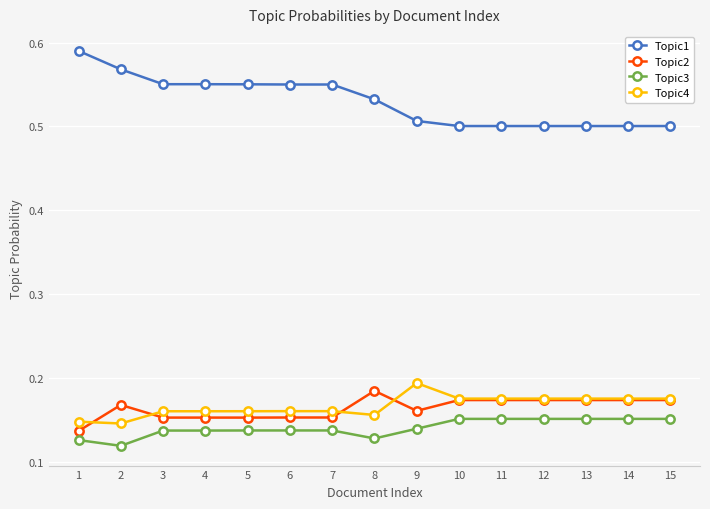

At which category does Topic2 reach its first local peak?

2